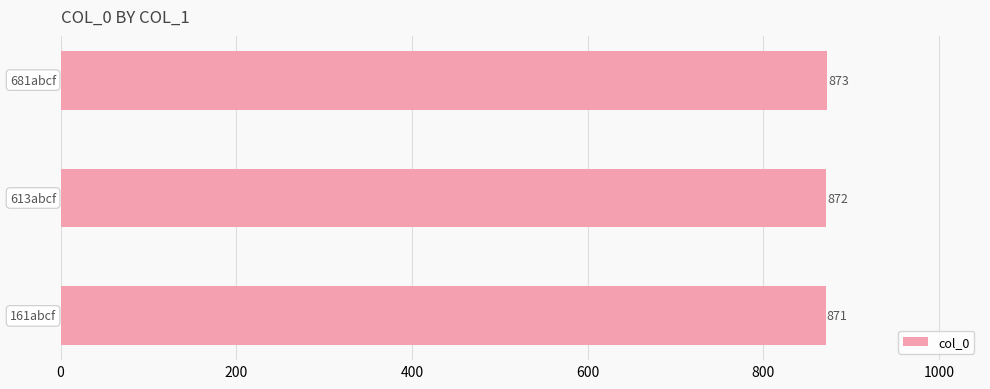

Are the bars horizontal?

Yes